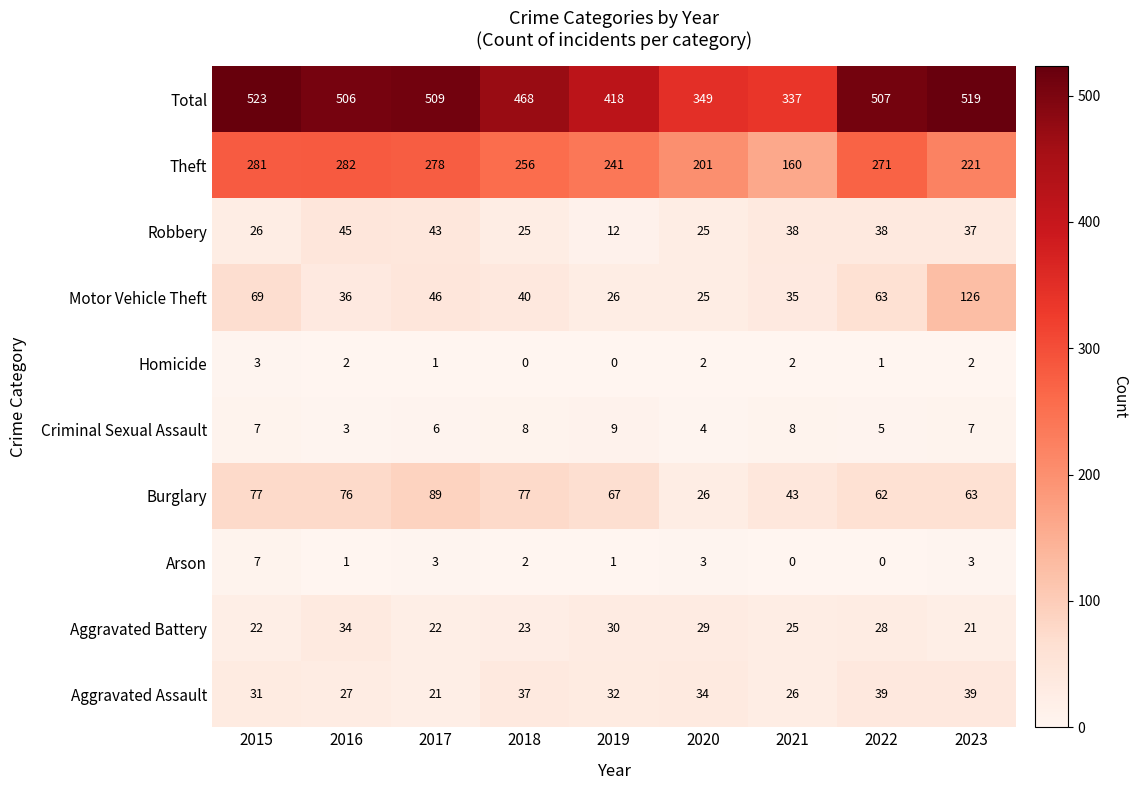

How many data points does each series have?

9